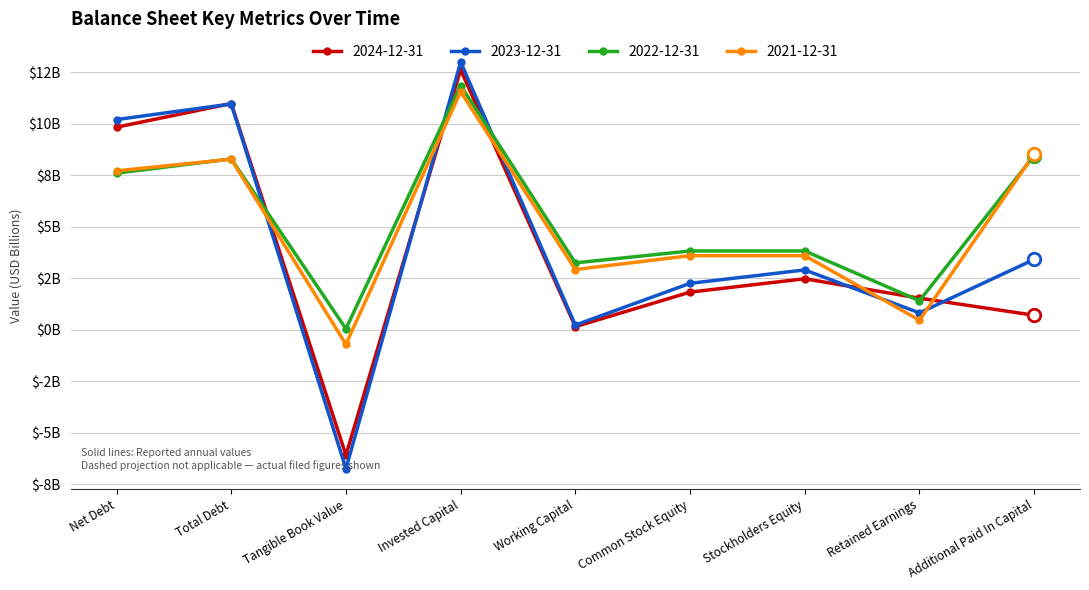

Where do 2021-12-31 and 2023-12-31 first cross each other?

Total Debt and Tangible Book Value